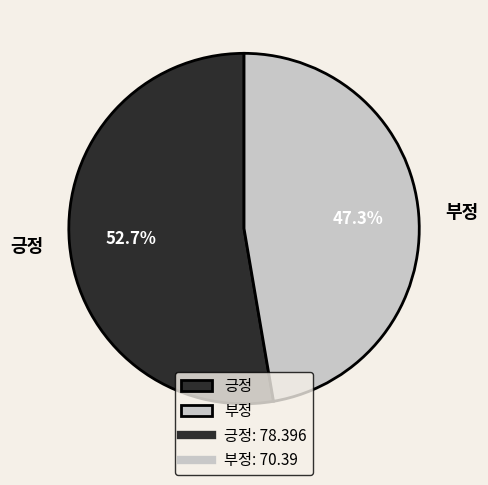

What percentage do 부정 and 긍정 together represent?

100.0%